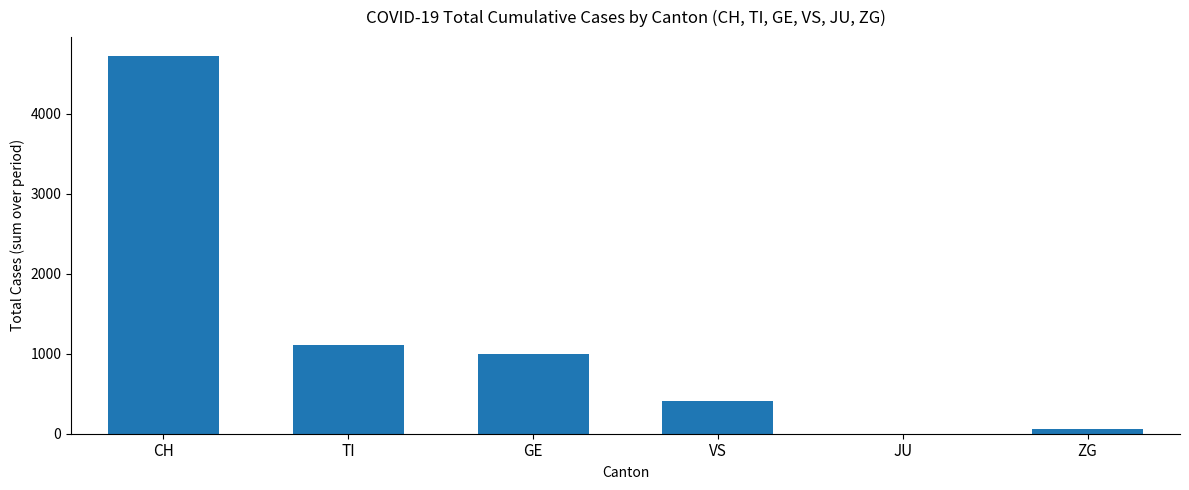

Is it true that the value at TI is 1111?

True